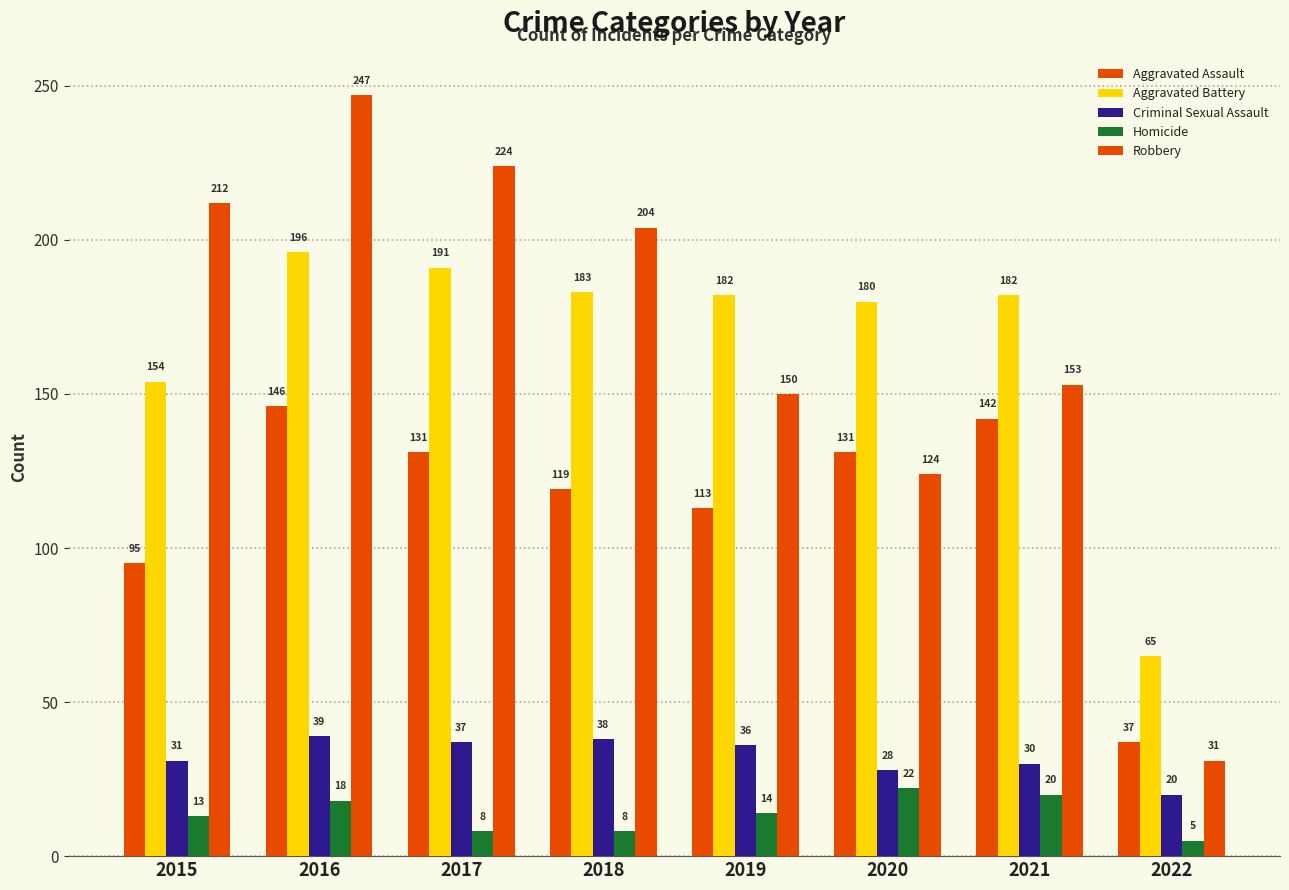

What is the difference between the highest and lowest values at 2019?

168